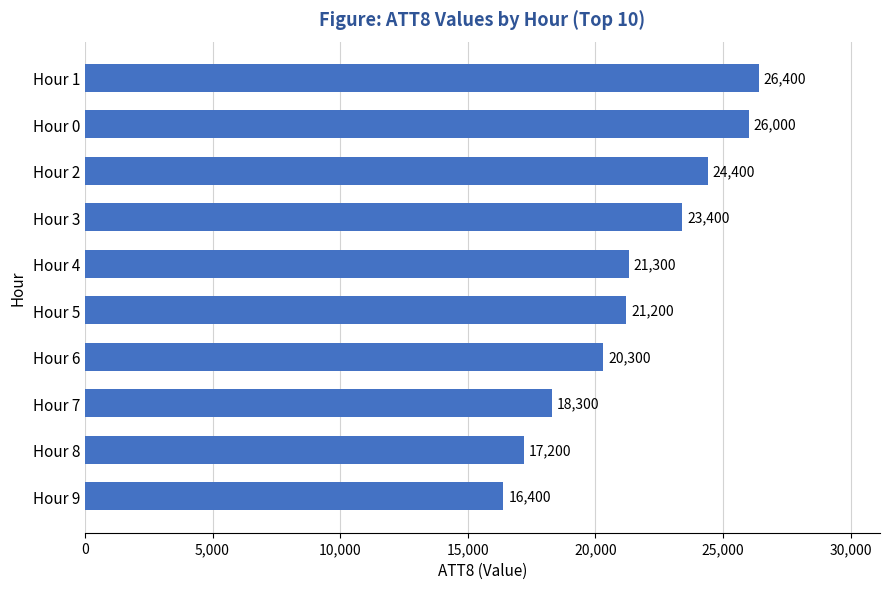

What is the average value?

21490